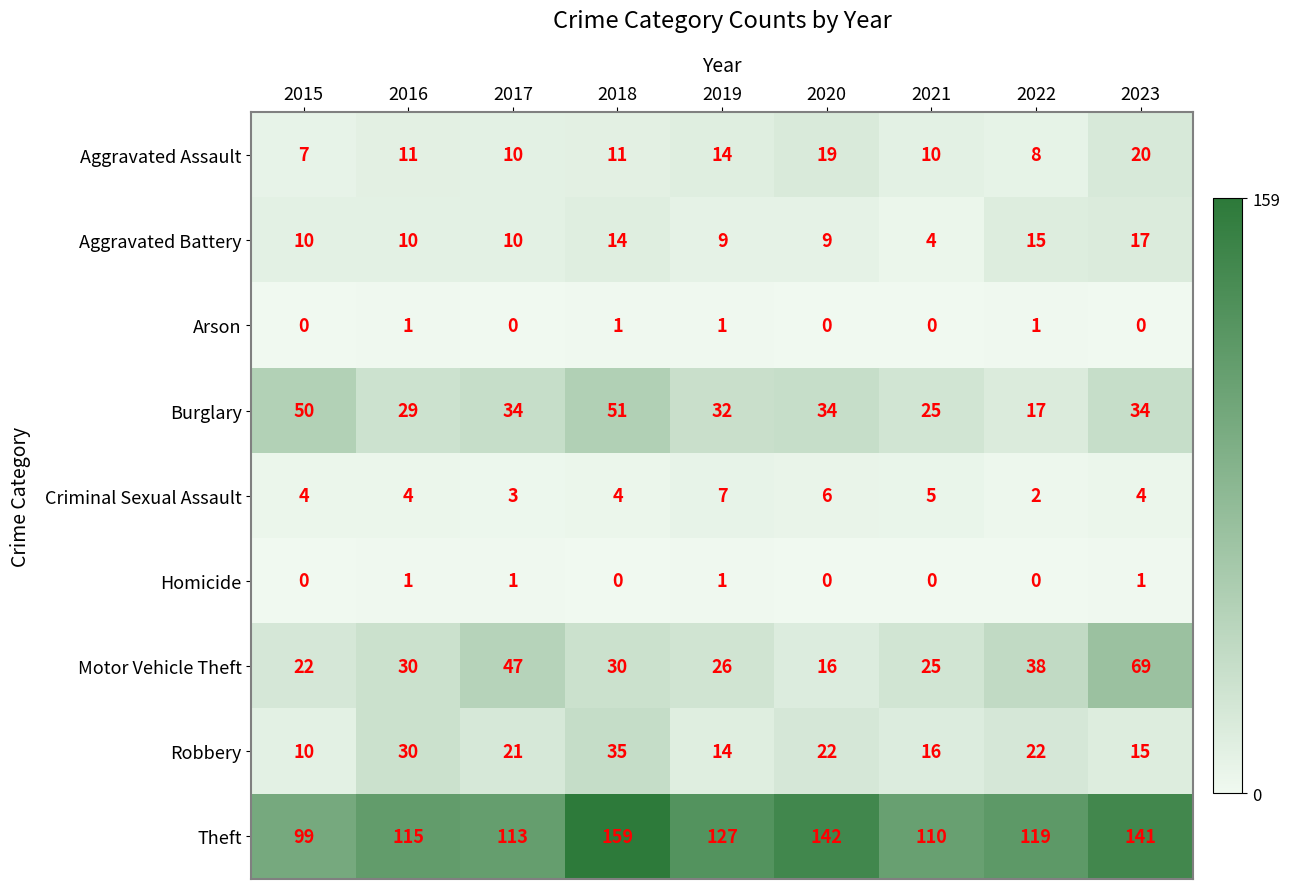

Rank the series at 2023 from lowest to highest value.

Arson, Homicide, Criminal Sexual Assault, Robbery, Aggravated Battery, Aggravated Assault, Burglary, Motor Vehicle Theft, Theft